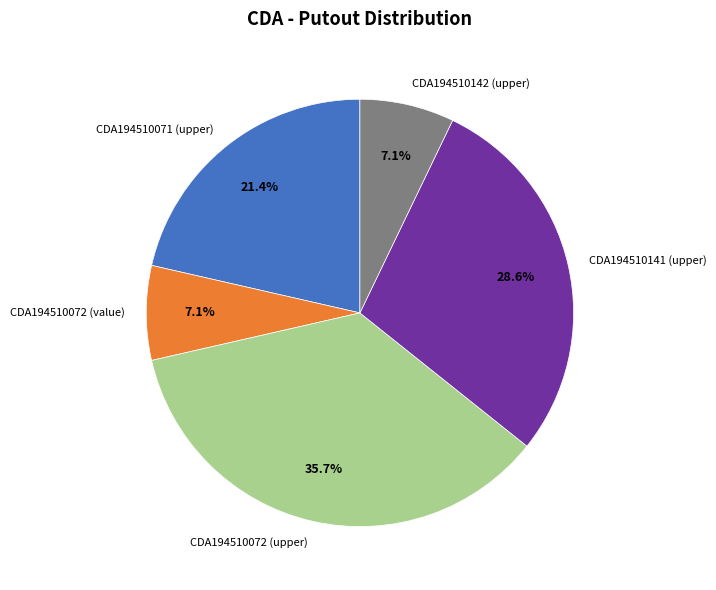

Does any single category account for the majority?

No